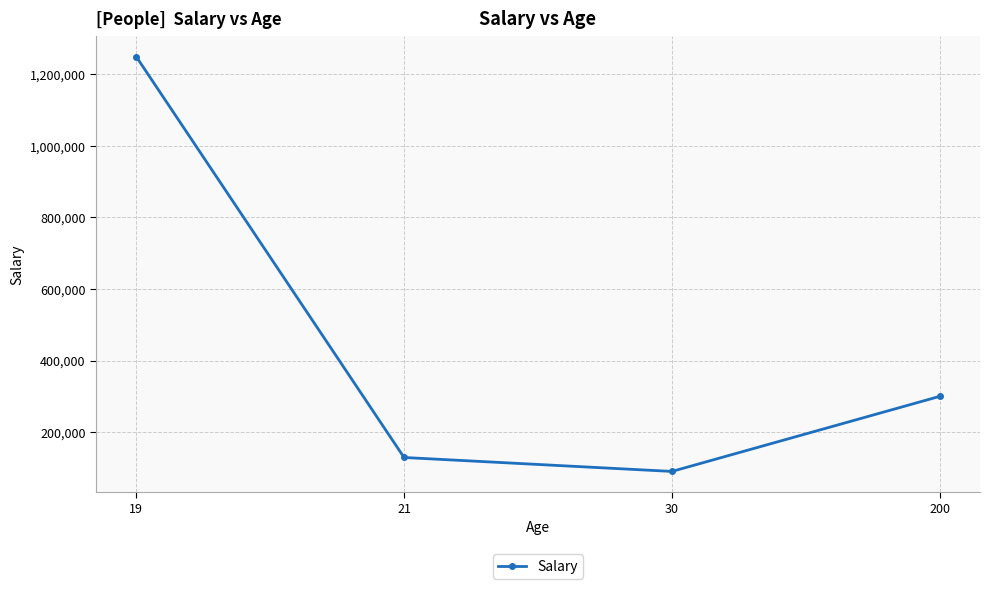

How many data points are less than 300000?

2